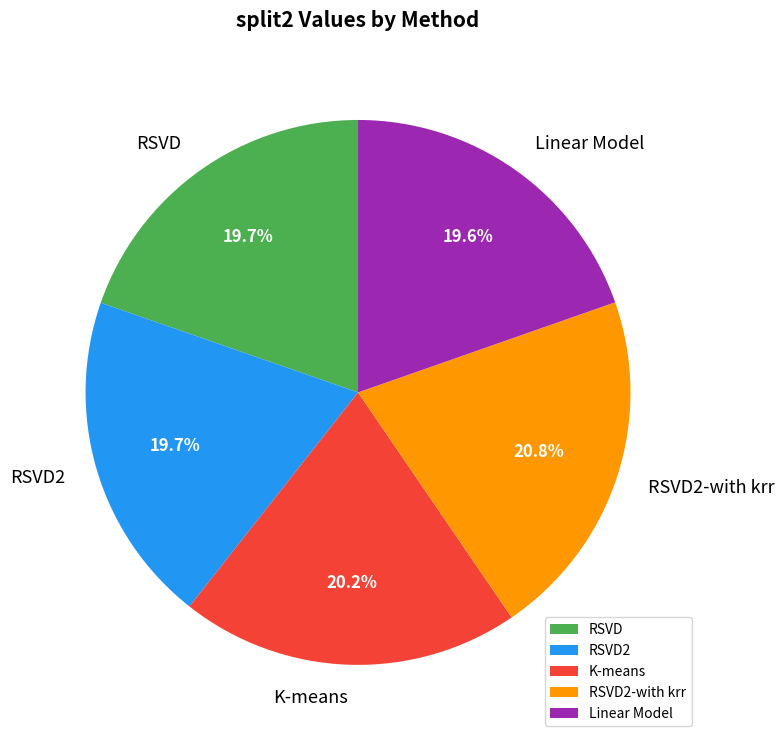

What percentage is the RSVD2-with krr slice, to the nearest percent?

21%